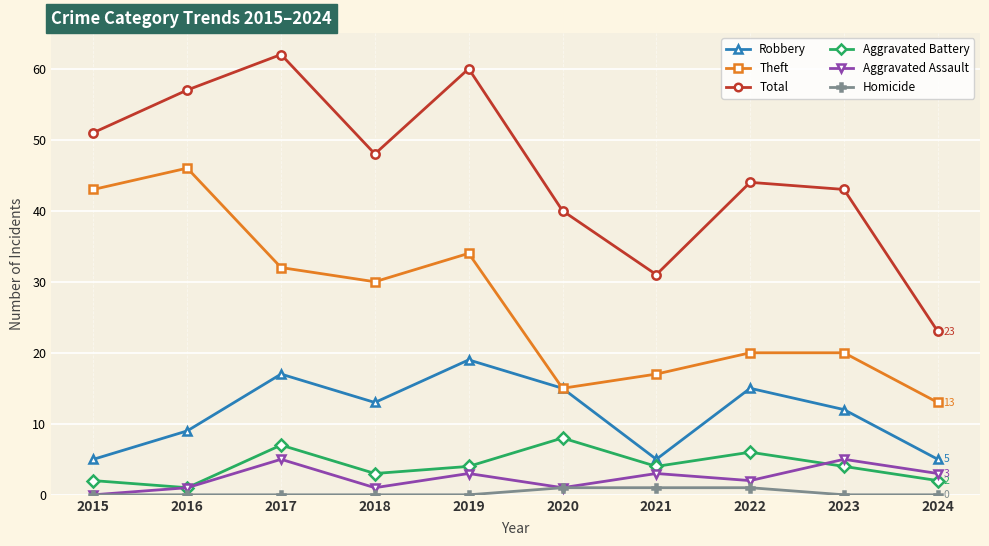

Which series has the widest spread of values?

Total